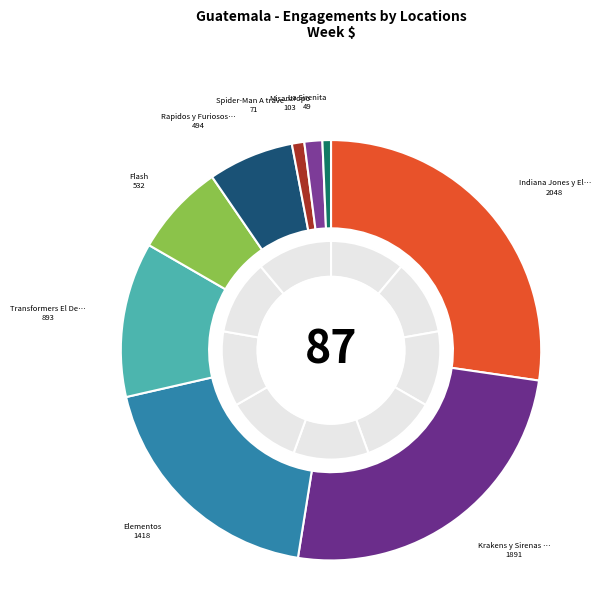

Rank the categories by value from lowest to highest.

La Sirenita, Spider-Man A traves del Spider-Verso, Misantropo, Rapidos y Furiosos X, Flash, Transformers El Despertar de las Bestias, Elementos, Krakens y Sirenas Conoce a los Gillman, Indiana Jones y El Dial del Destino